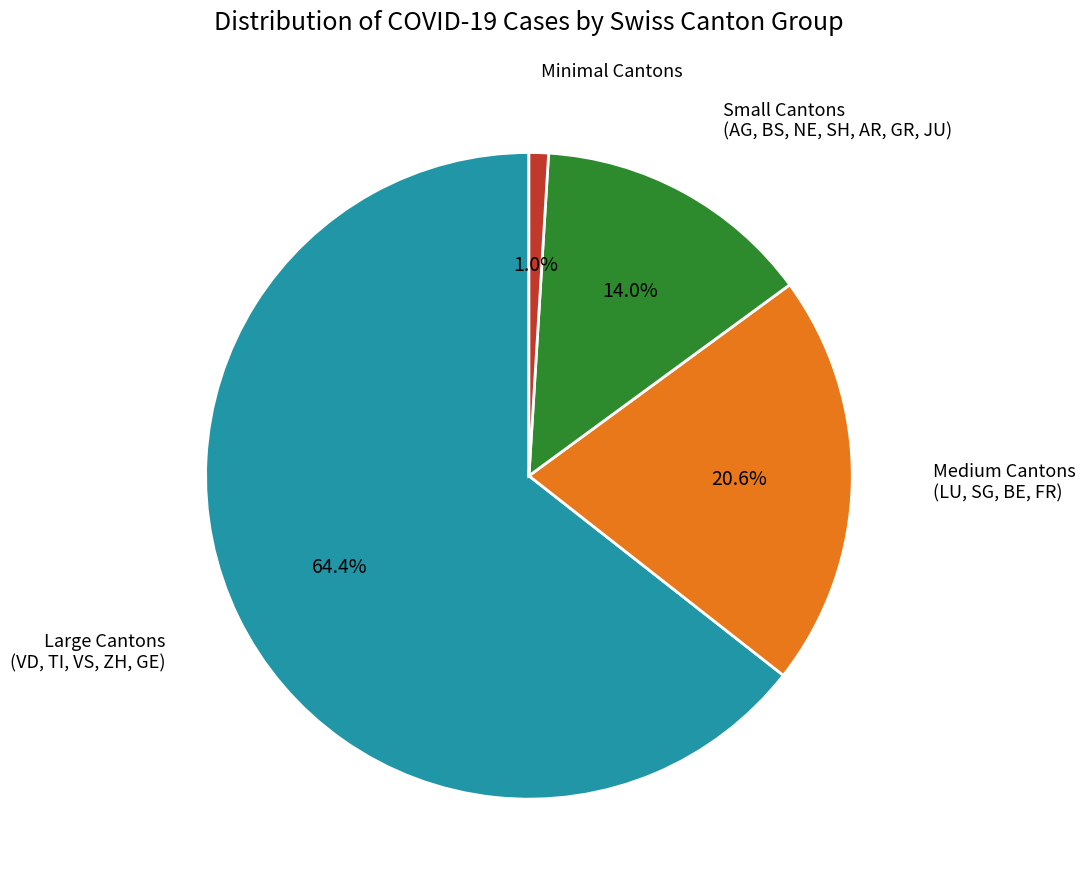

How many slices are in this pie chart?

4